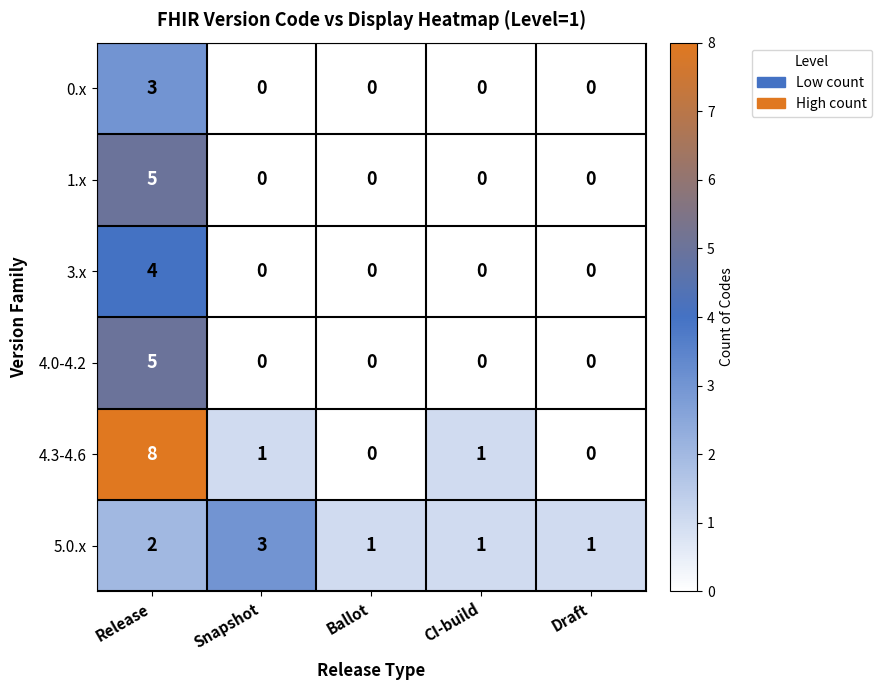

At how many categories does at least one series exceed 4?

1